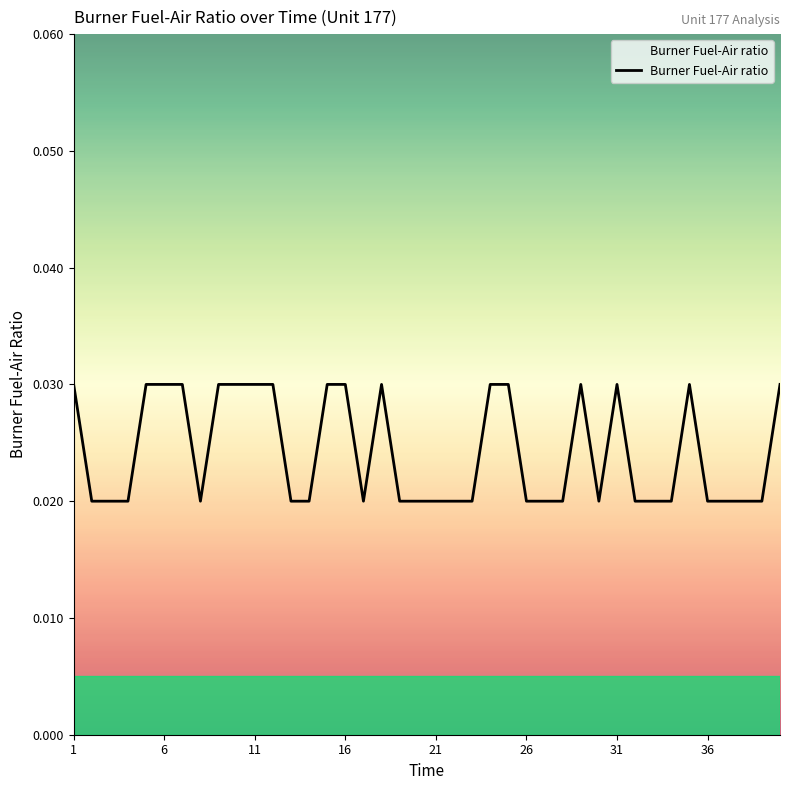

How many interior local peaks (higher than both neighbors) does the data have?

4